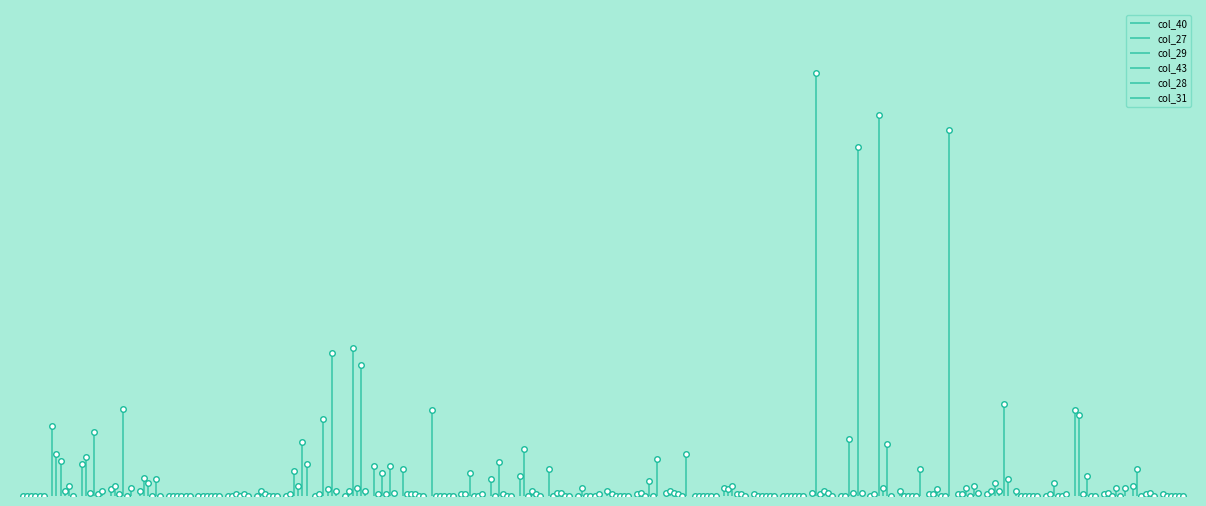

True or false: col_31 has a value of 37 at 21.

False